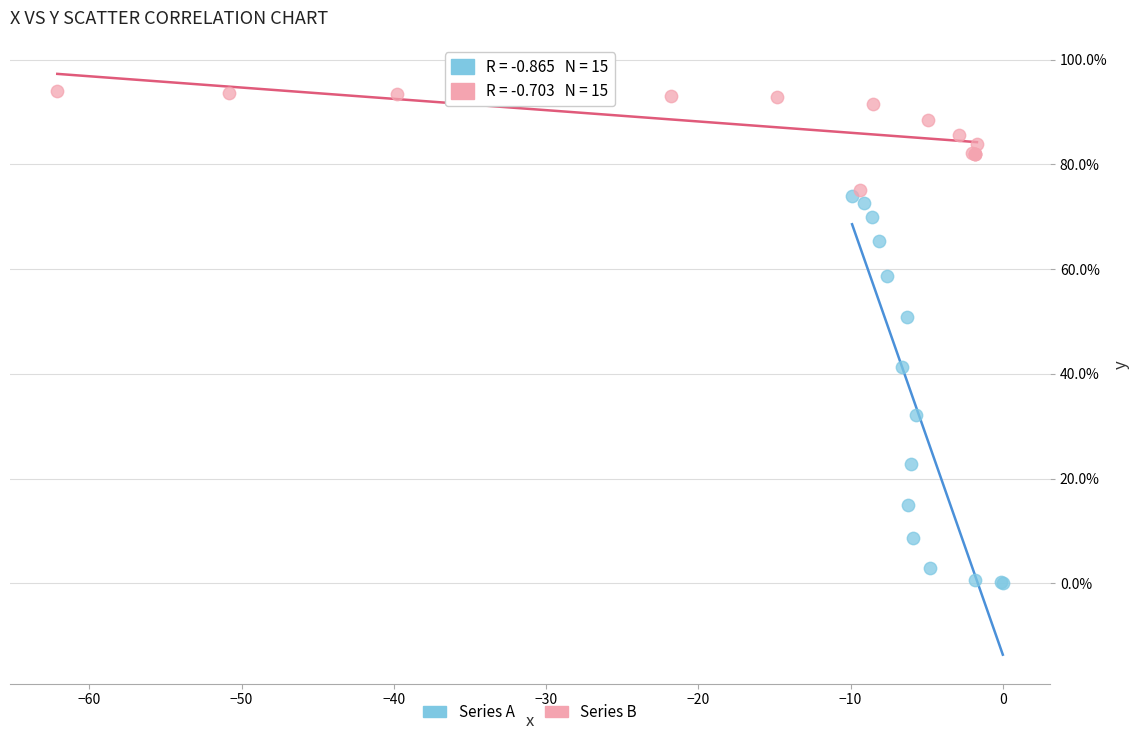

Which series contains the highest Y value?

Series B